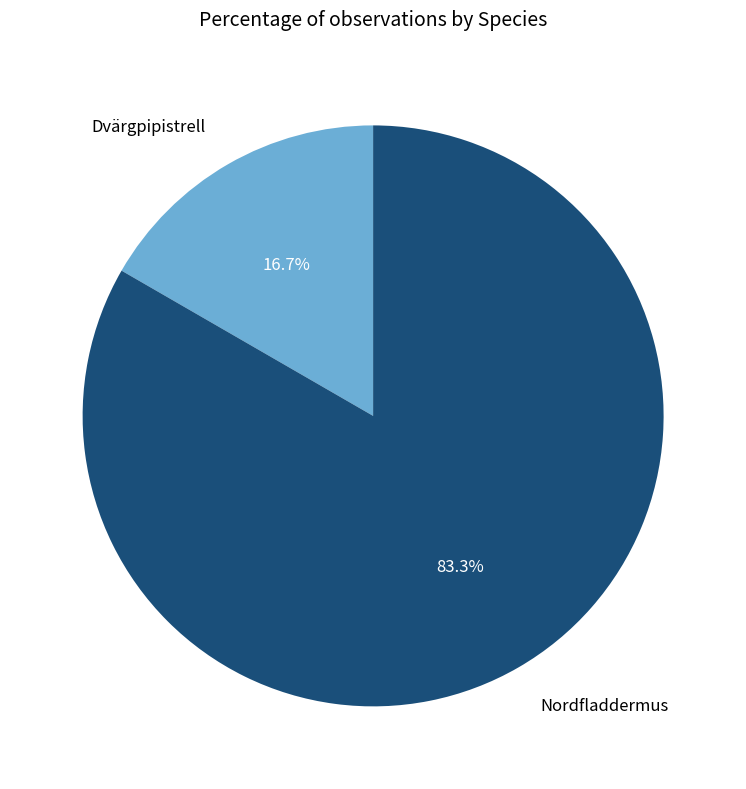

What is the total percentage of Nordfladdermus and Dvärgpipistrell?

100.0%